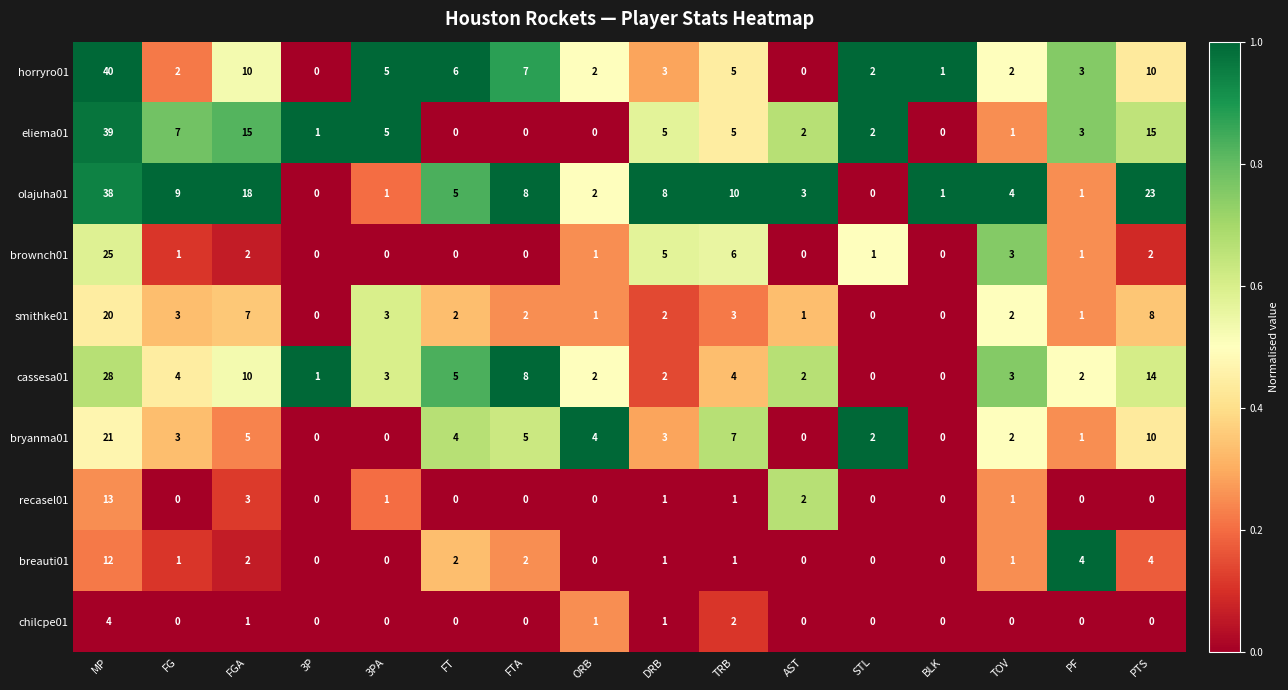

What is the difference between the highest and lowest values at FT?

6